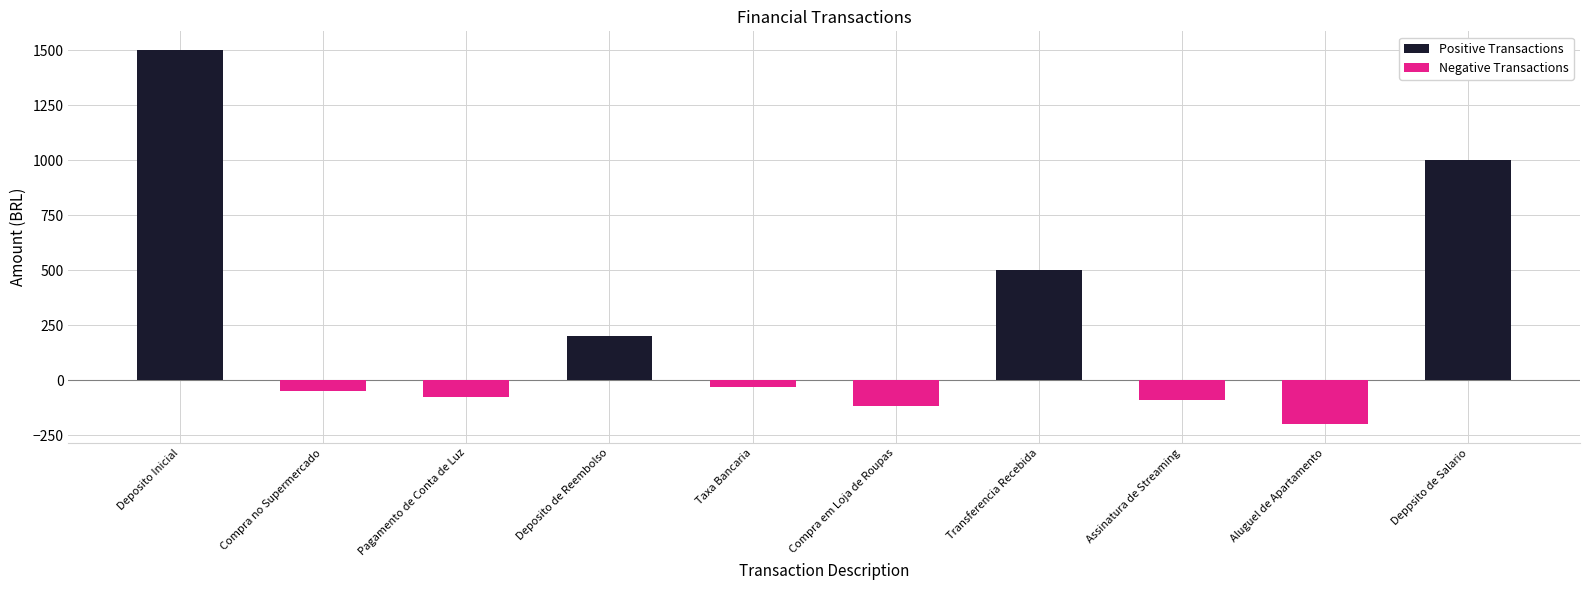

What is the difference between the second highest and minimum values in the Positive Transactions series?

1000